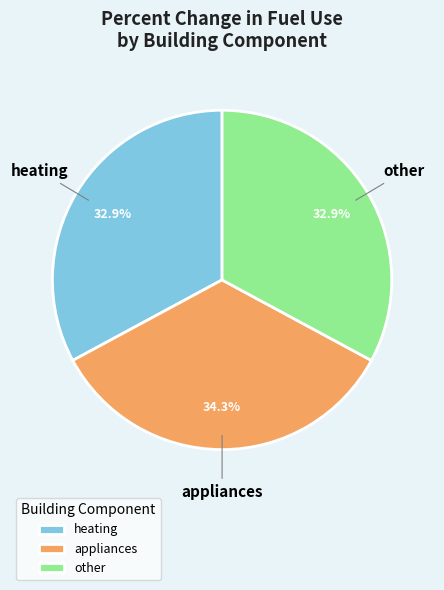

How many slices are in this pie chart?

3